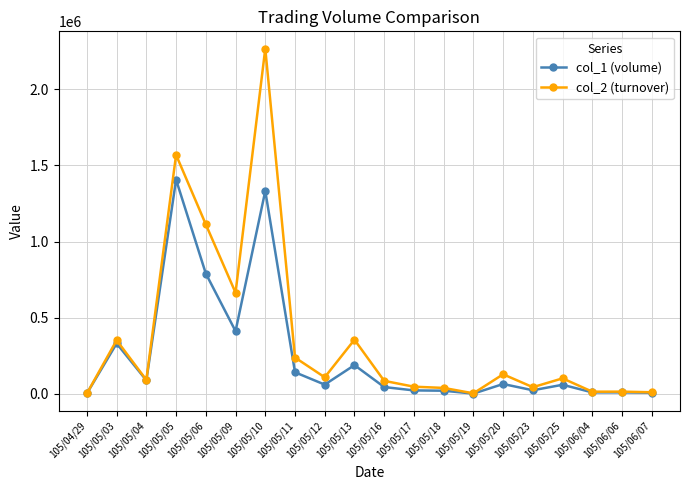

What are all the series names shown in the legend?

col_1 (volume), col_2 (turnover)